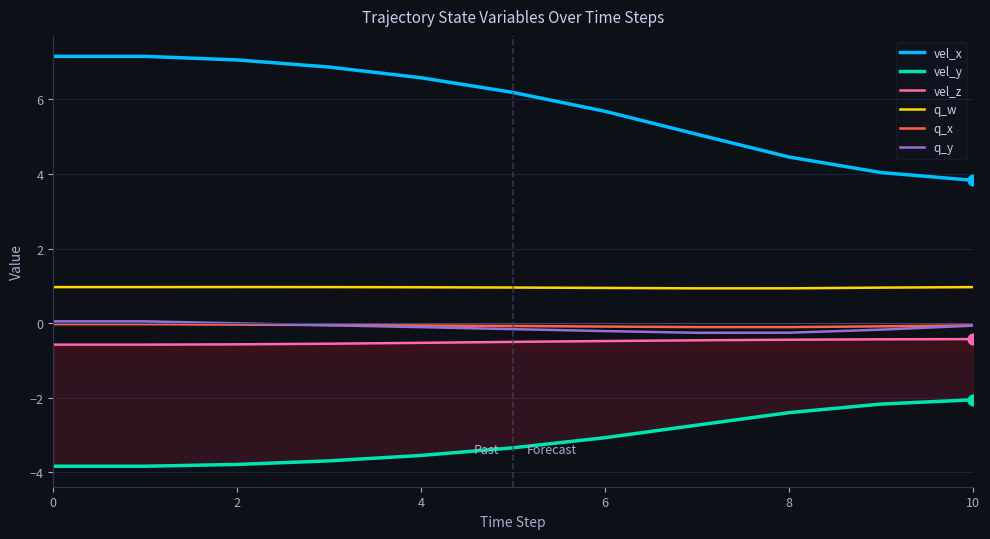

At how many categories does at least one series exceed -1?

11